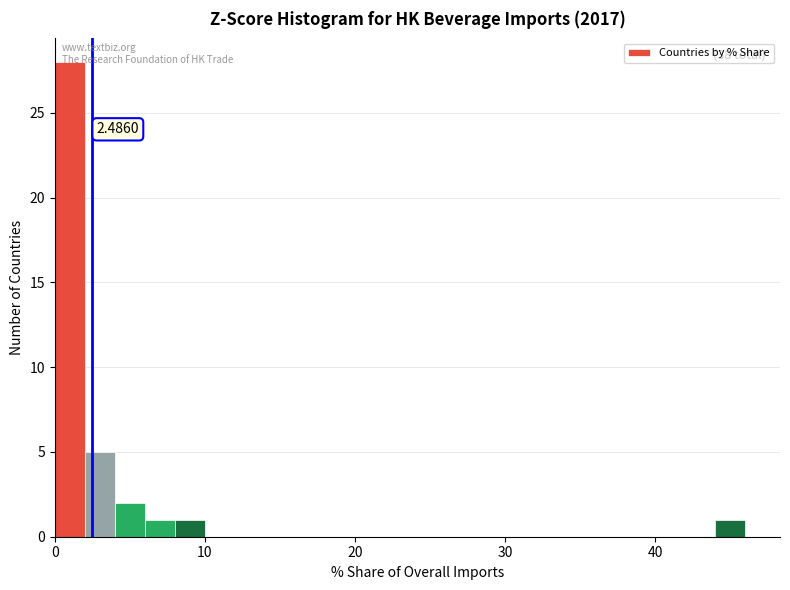

Read against the x-axis, roughly where is the centre of the tallest bar?

1